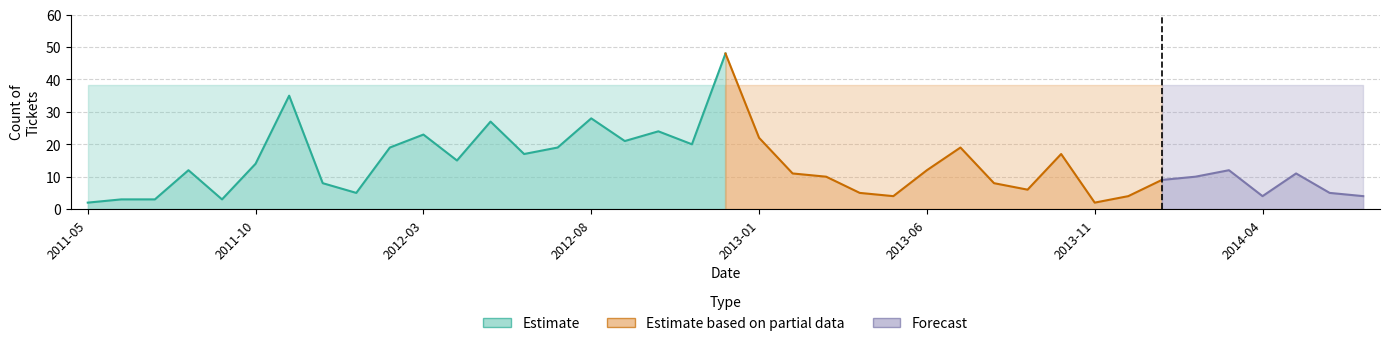

How many lines are shown in the chart?

4